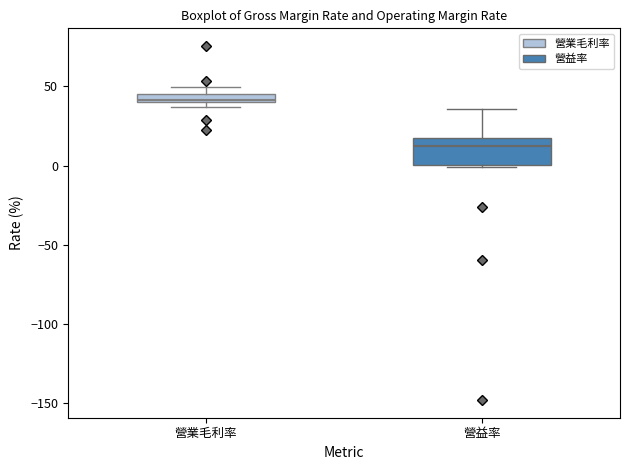

Where is the upper edge of the box for 營業毛利率 on the y-axis? The values are not printed on the chart, so give them approximately, as read against the axis.

45